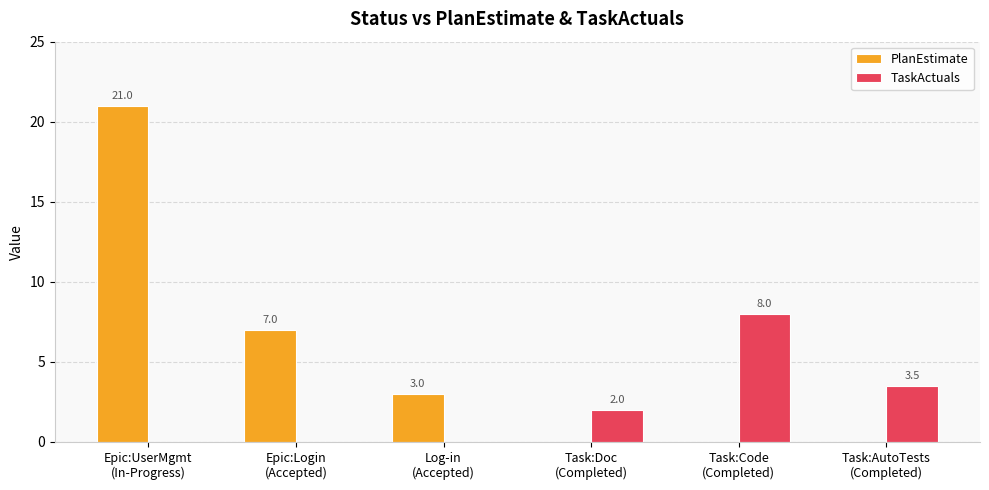

Count the PlanEstimate values in the range 0 to 7.

5